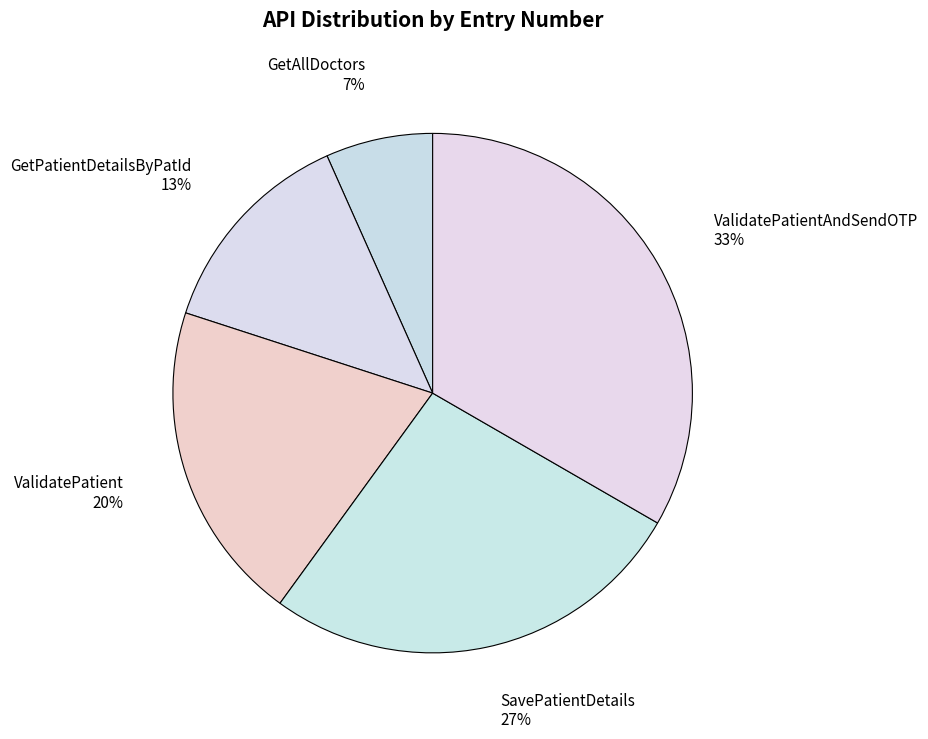

Do ValidatePatient 20% and ValidatePatientAndSendOTP 33% together represent more than half of the pie?

Yes